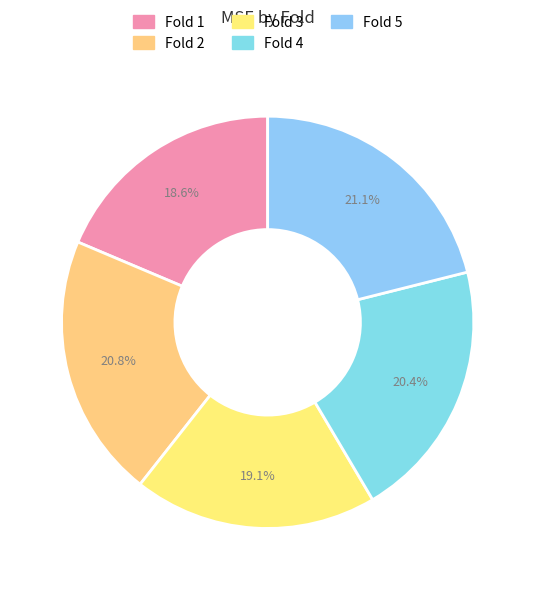

To the nearest percent, what is the combined percentage of Fold 2 and Fold 4?

41%